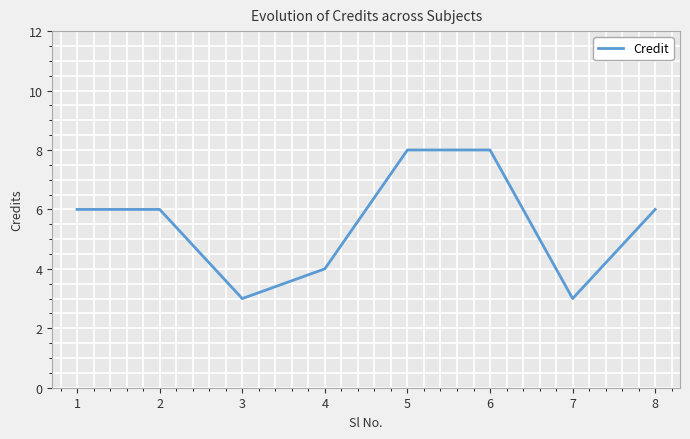

The value at 8 is 6. True or false?

True